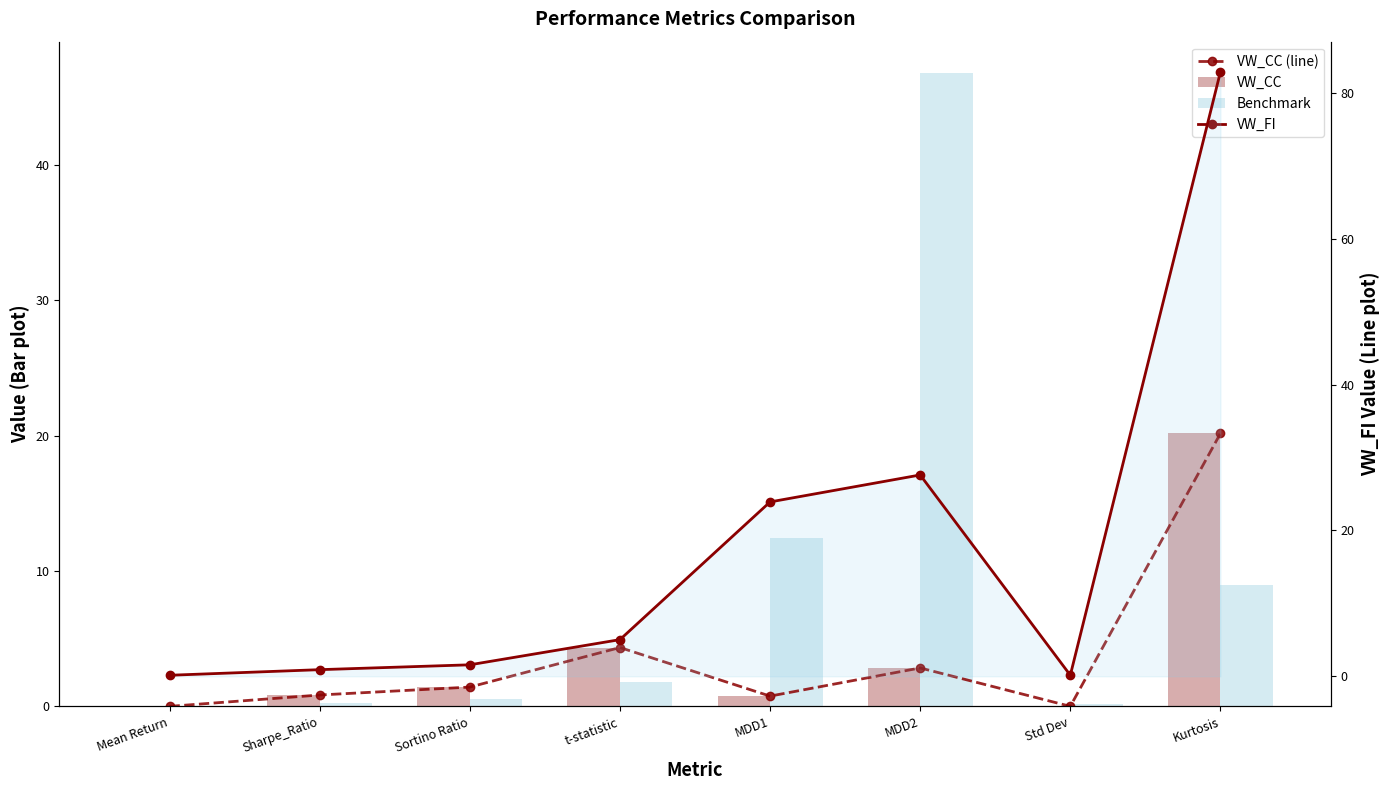

Are the bars horizontal?

No